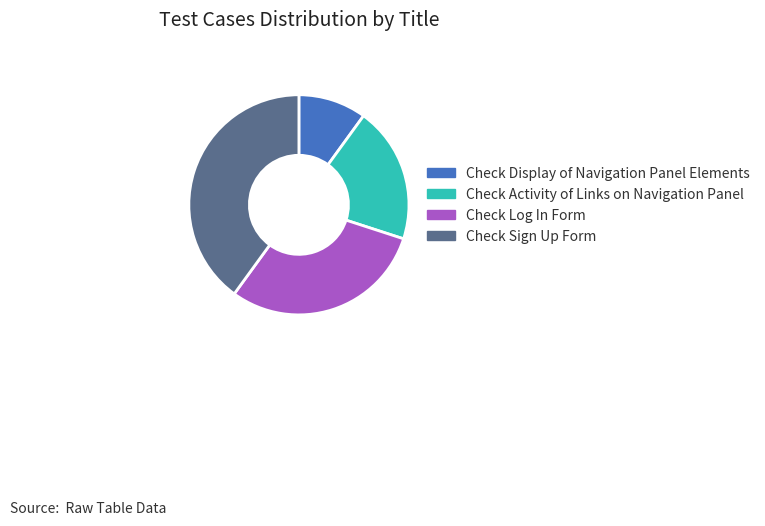

What is the smallest slice in the pie chart?

Check Display of Navigation Panel Elements